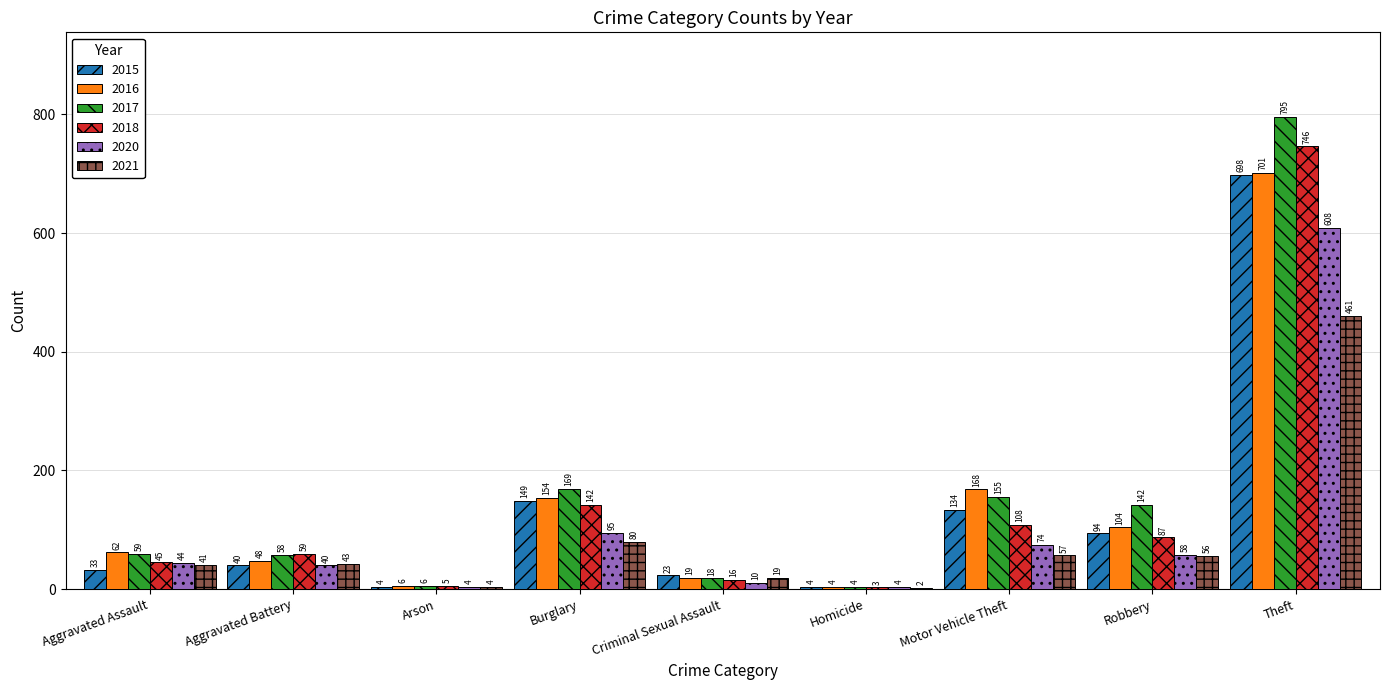

How many series are shown in this chart?

6